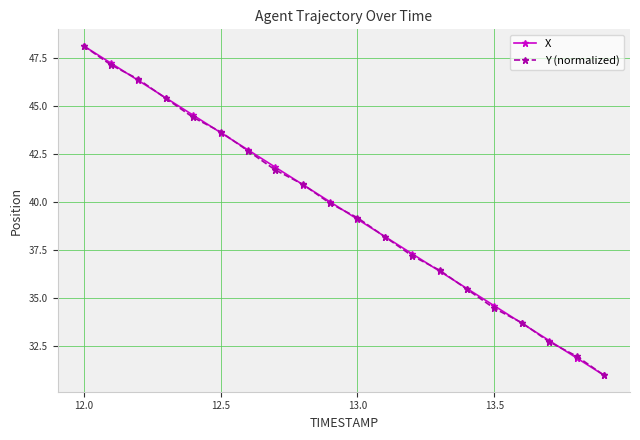

True or false: Y (normalized) has more than 2 interior local peaks.

False